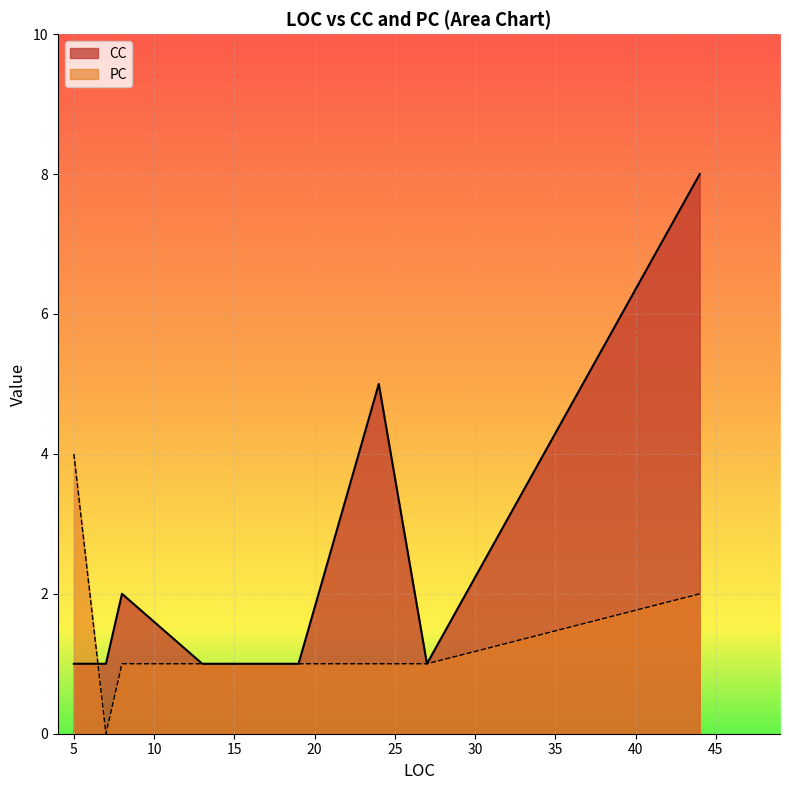

How many distinct data groups are displayed?

2